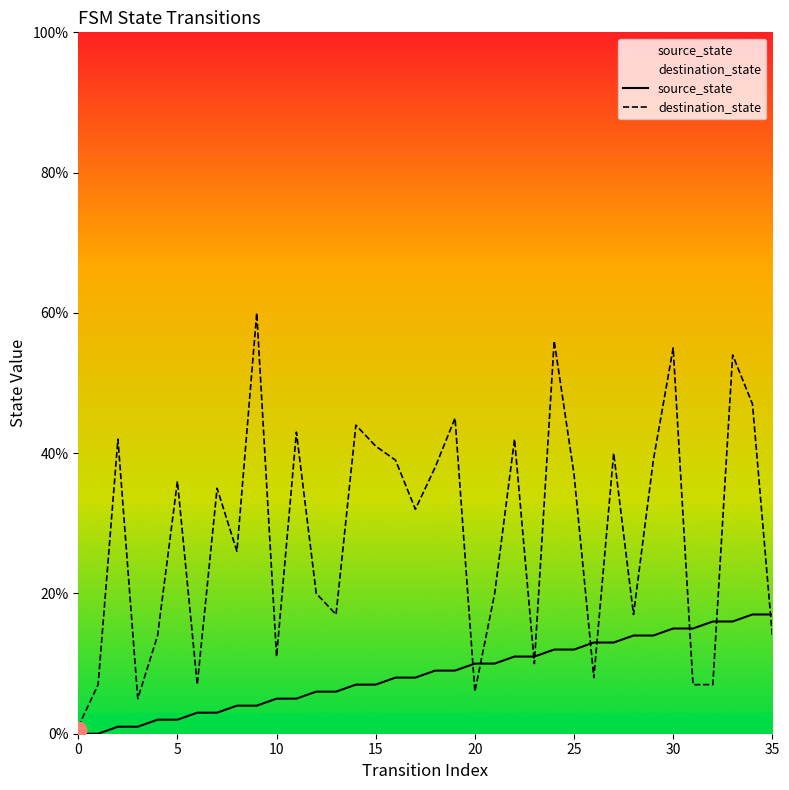

Does the chart have visible grid lines?

No